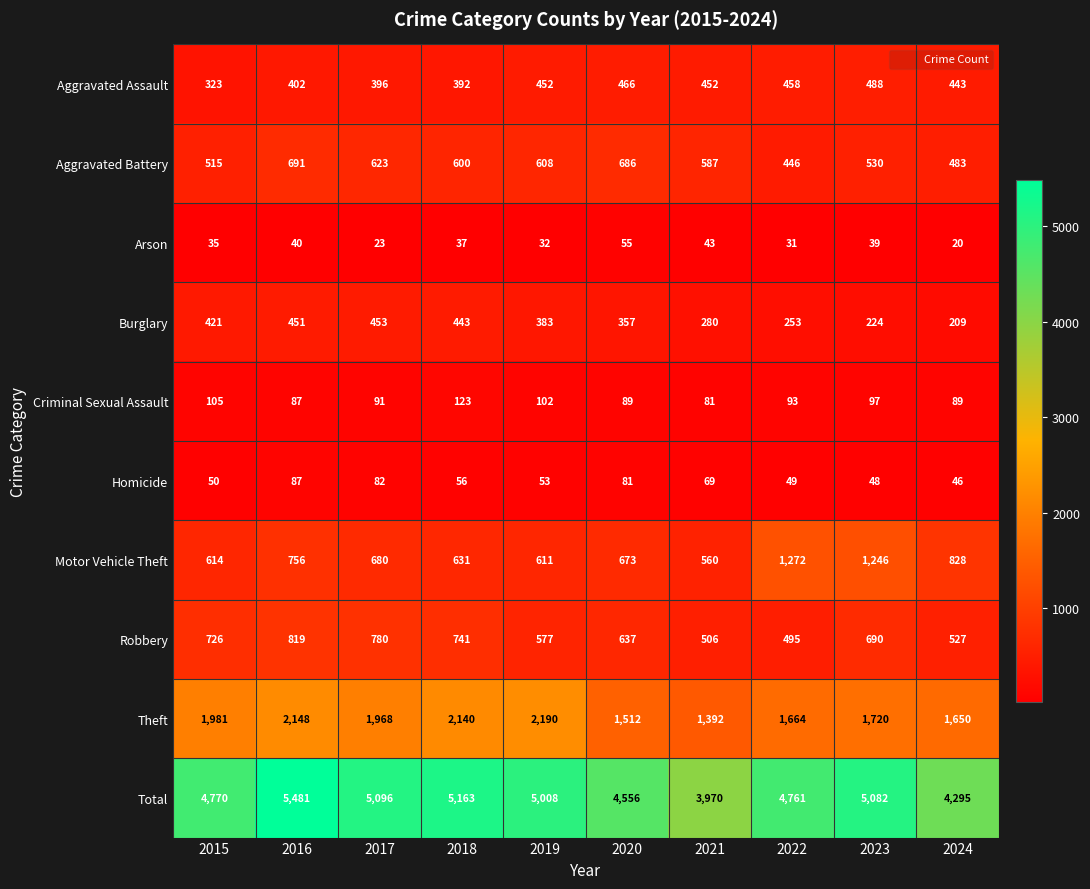

What is the total value across all series at 2022?

9522